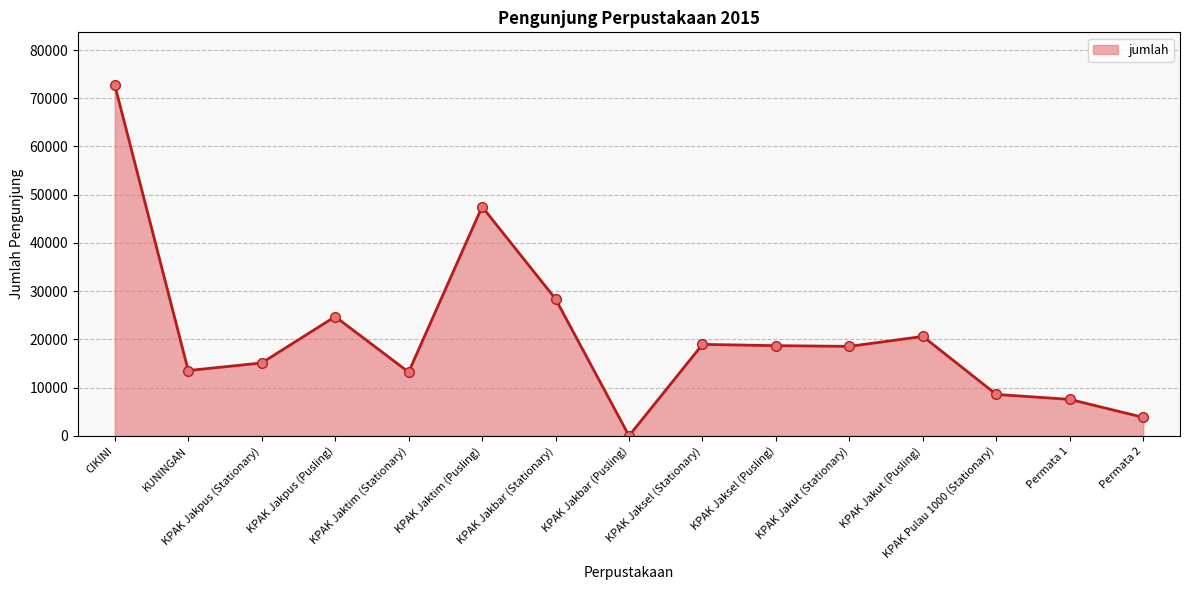

Which label corresponds to the smallest value in the chart?

KPAK Jakbar (Pusling)